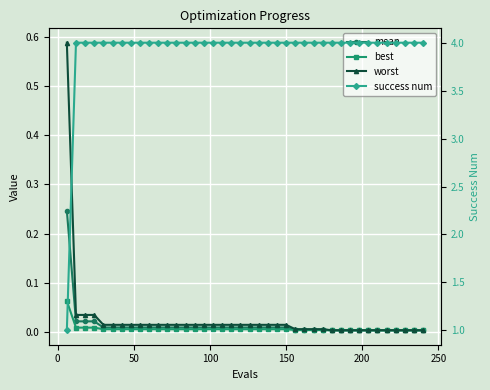

Is this an area chart (filled region under the line)?

No